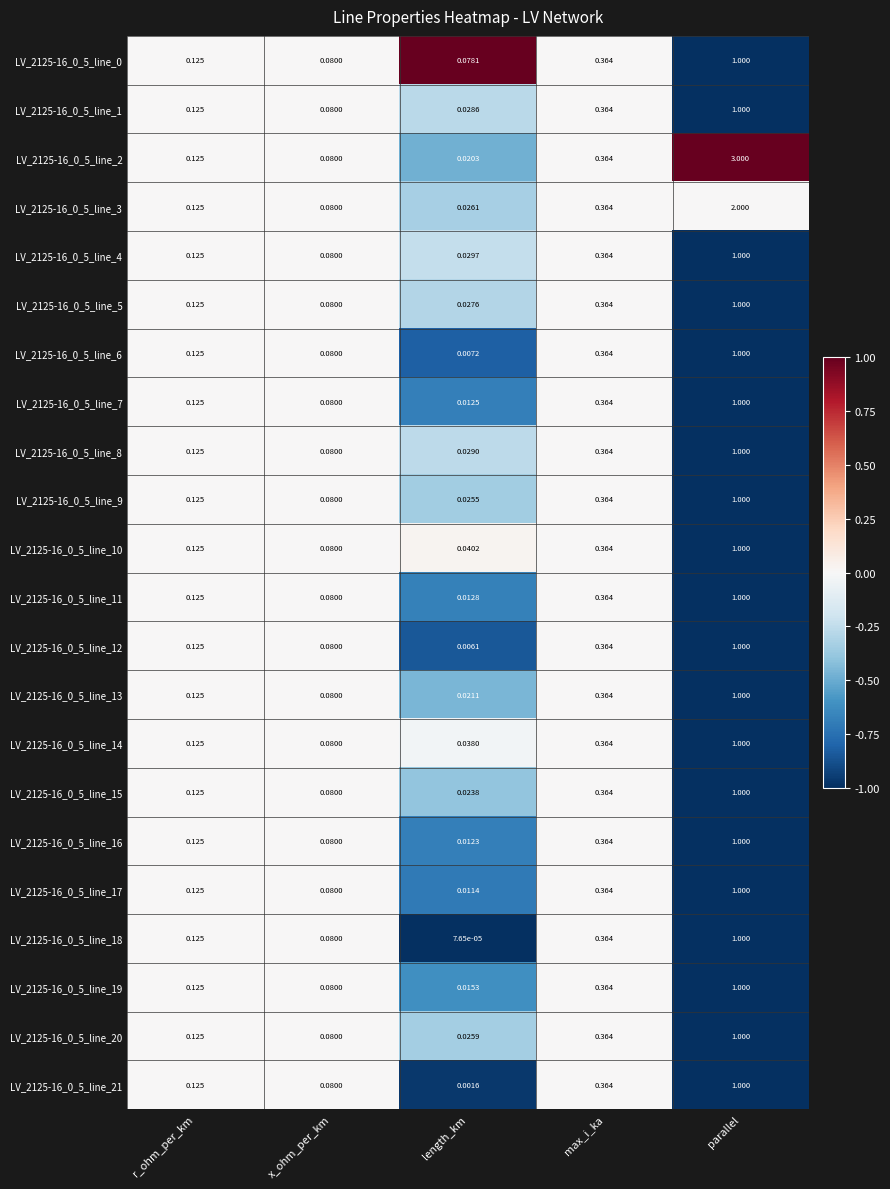

List the labels in order of LV_2125-16_0_5_line_7 value, smallest first.

length_km, x_ohm_per_km, r_ohm_per_km, max_i_ka, parallel